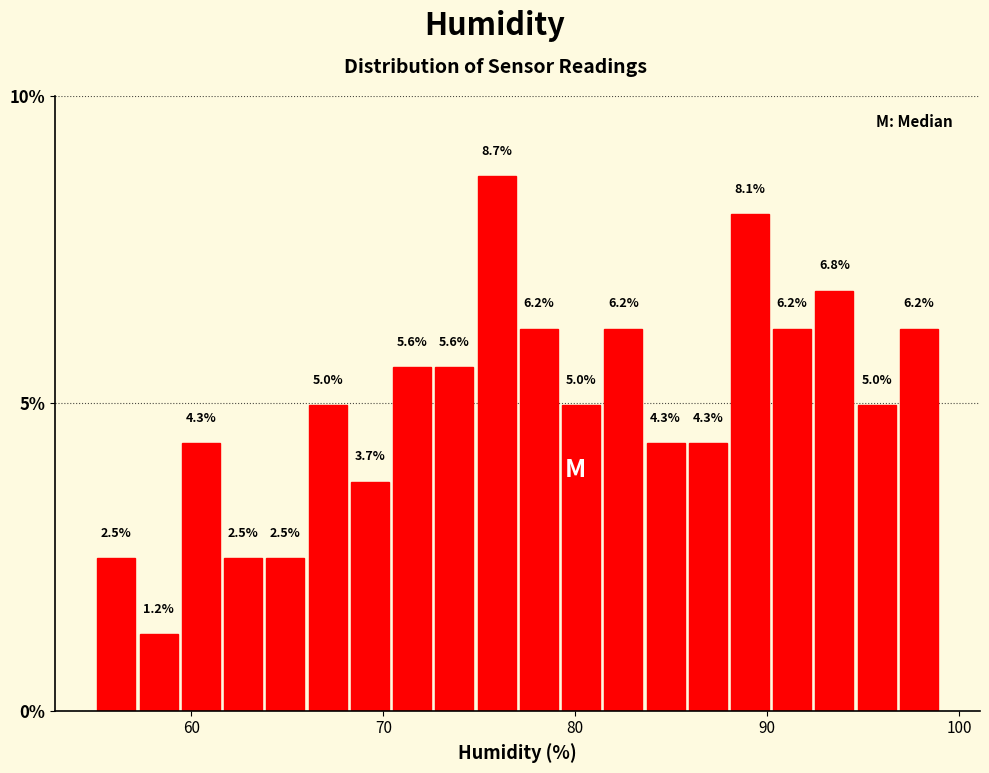

Read against the x-axis, roughly where is the centre of the tallest bar?

76